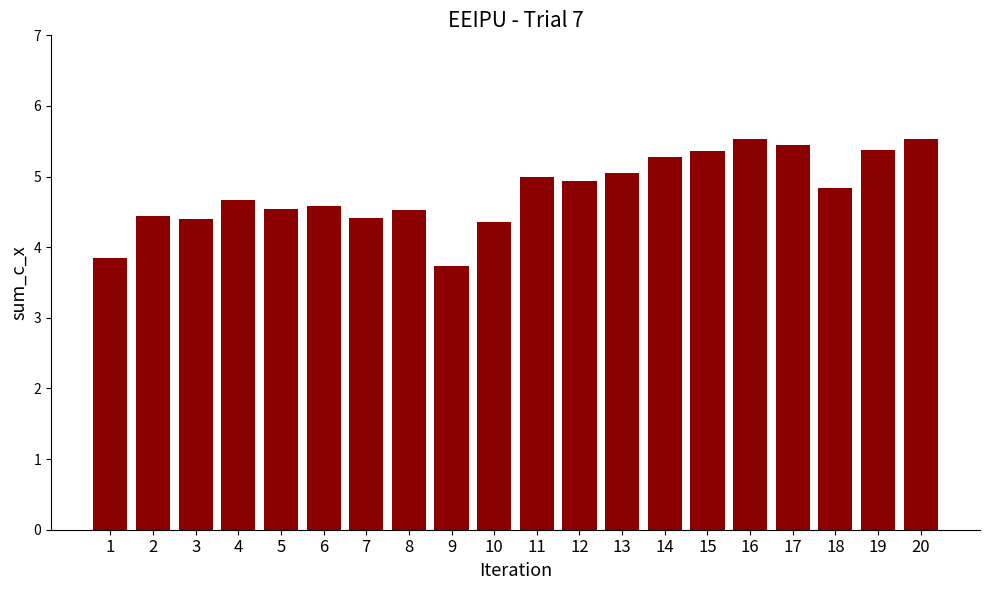

True or false: the data shows 4.6 at 6.

True